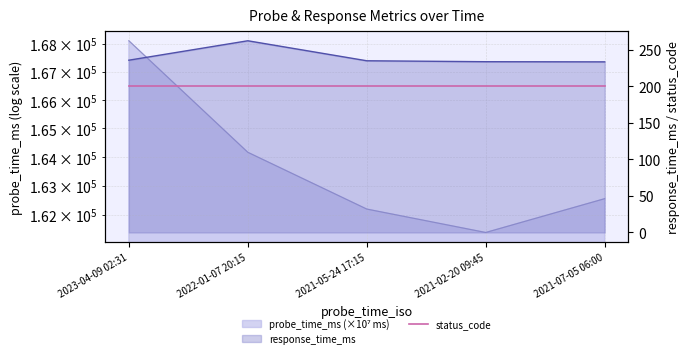

True or false: response_time_ms and probe_time_ms intersect in this chart.

False